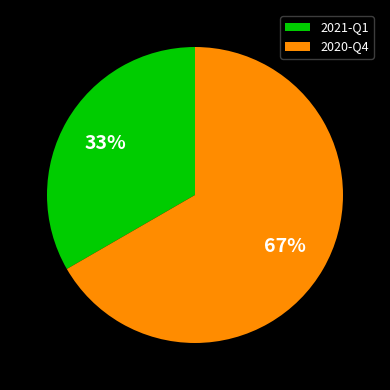

Is 2021-Q1 the majority of the pie?

No